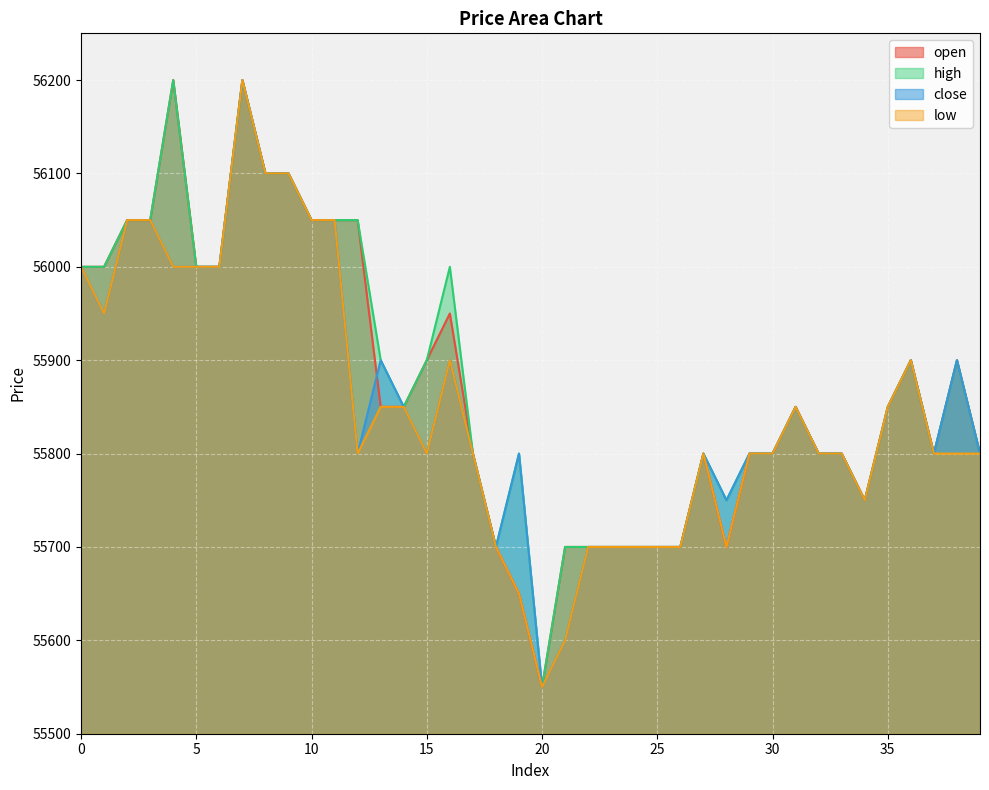

List the labels in order of low value, smallest first.

20, 21, 19, 18, 22, 23, 24, 25, 26, 28, 34, 12, 15, 17, 27, 29, 30, 32, 33, 37, 38, 39, 13, 14, 31, 35, 16, 36, 1, 0, 4, 5, 6, 2, 3, 10, 11, 8, 9, 7